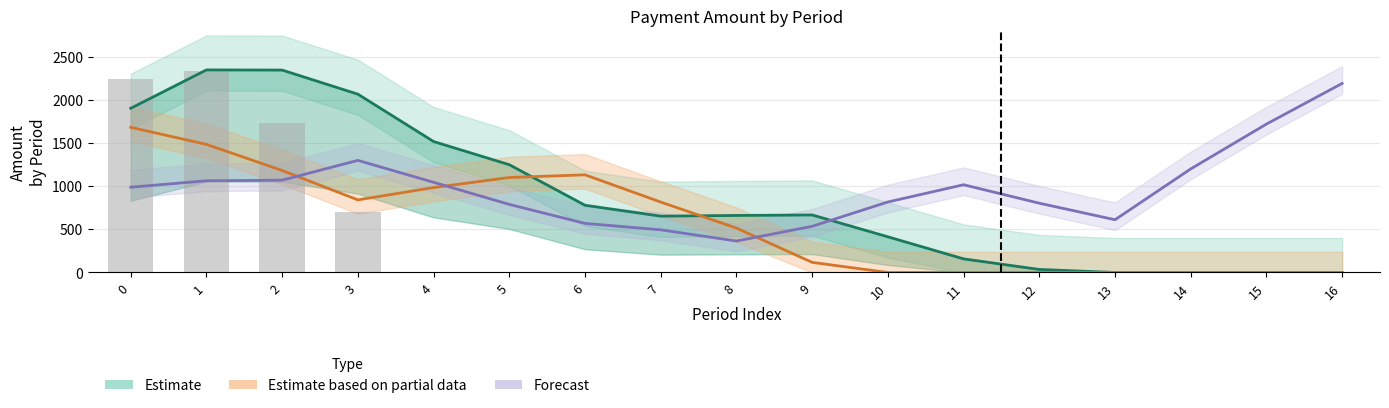

True or false: Observed 43005 has a value of 2240.3 at 0.

True